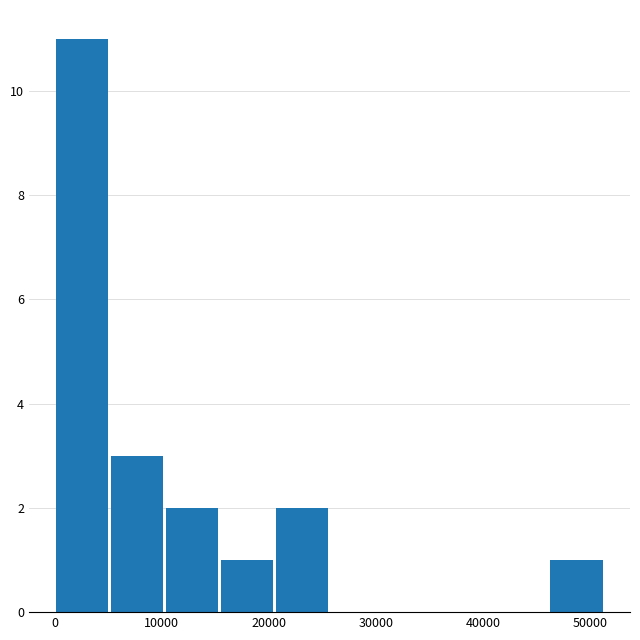

Over which range of the x-axis is the bar tallest?

0 to 5000